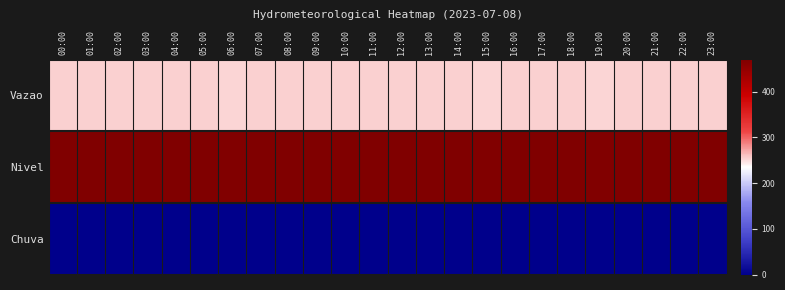

List the series in order of their peak value, lowest first.

Chuva, Vazao, Nivel